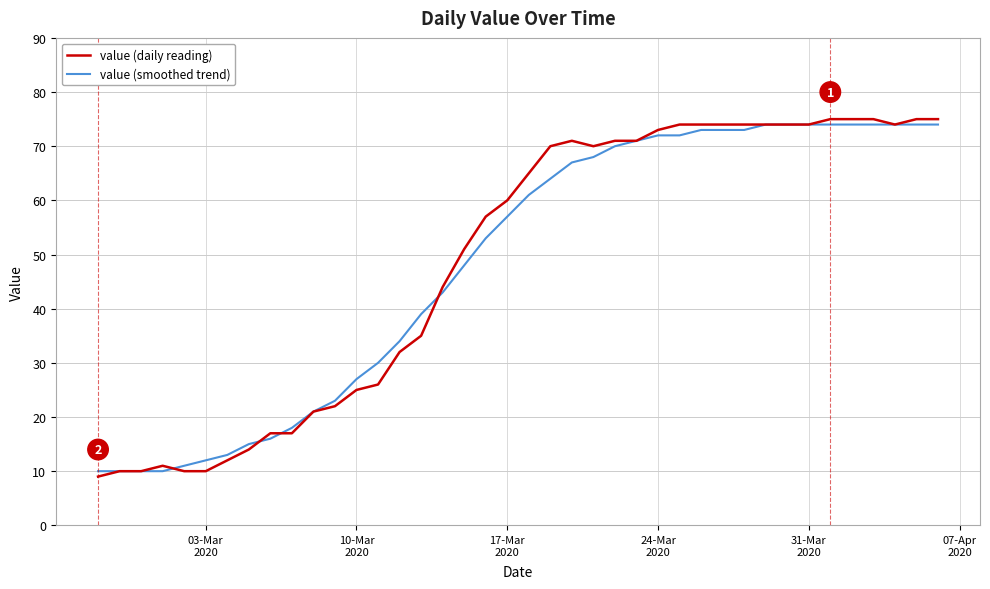

What is the maximum value shown in the chart?

75